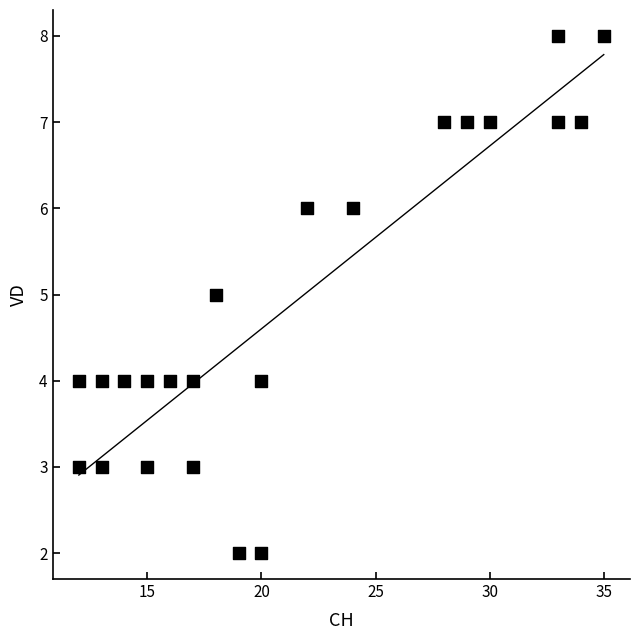

What is the range of Y values (max minus min)?

6